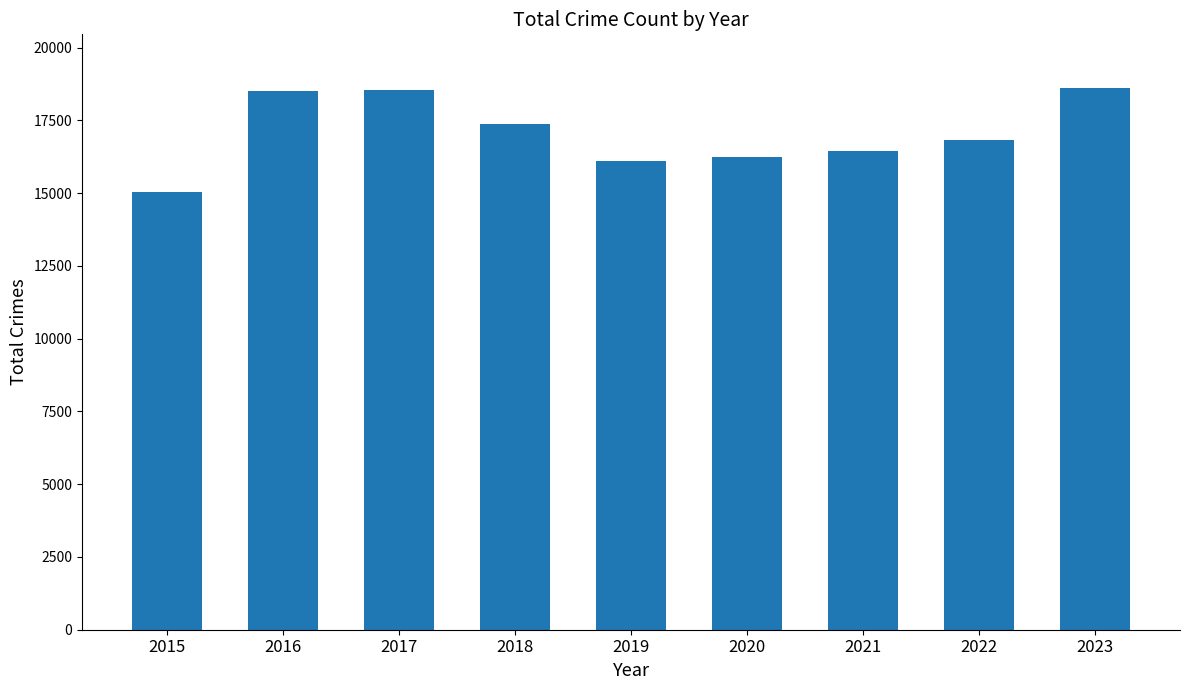

How many series are shown in this chart?

1